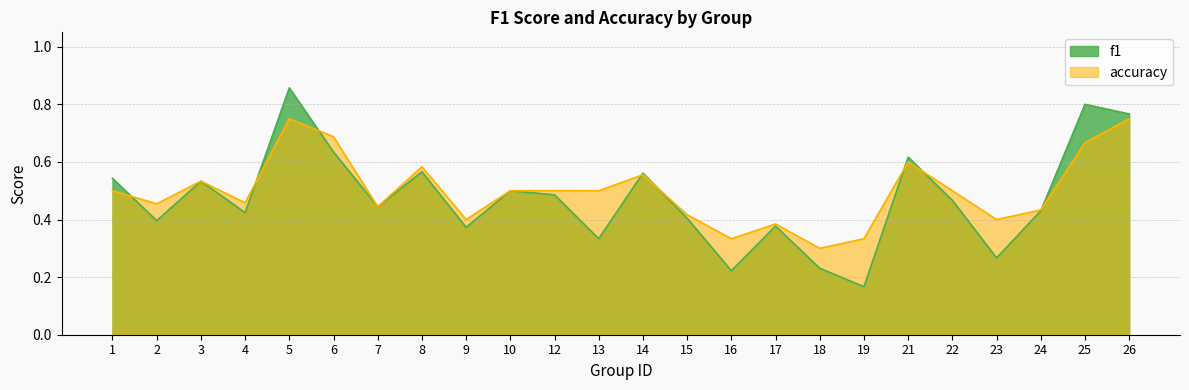

Where is the first local minimum for accuracy?

2